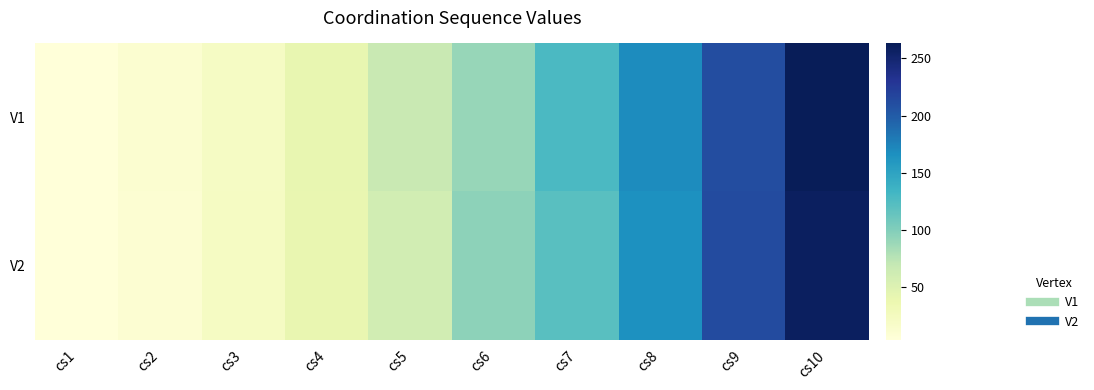

Reading right to left, transcribe all the data shown in this chart.

V1: cs10=263	cs9=211	cs8=168	cs7=128	cs6=90	cs5=67	cs4=41	cs3=21	cs2=12	cs1=4
V2: cs10=258	cs9=212	cs8=165	cs7=121	cs6=95	cs5=60	cs4=40	cs3=22	cs2=10	cs1=4